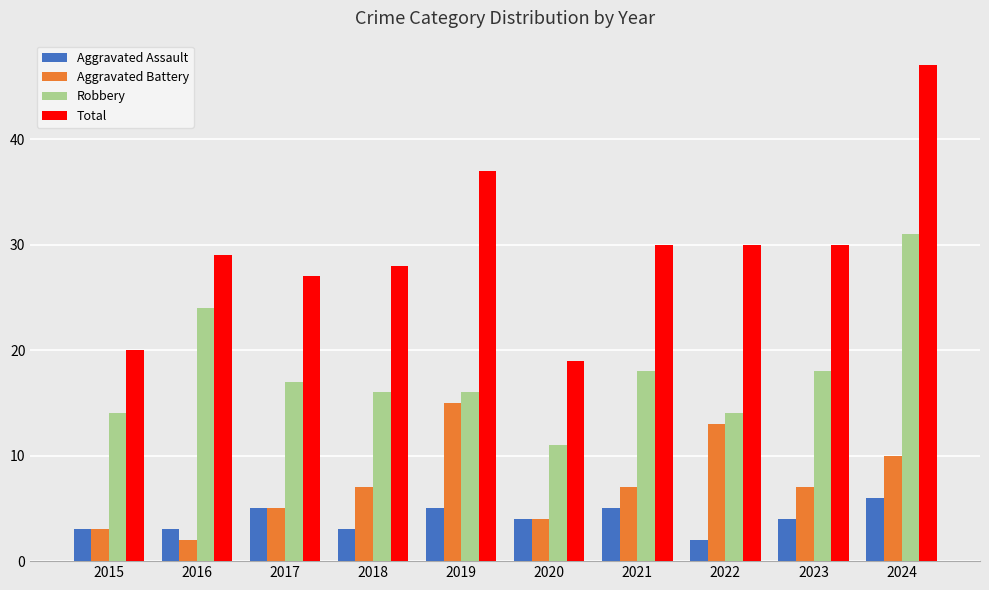

What is the difference between the second highest and minimum values in the Robbery series?

13